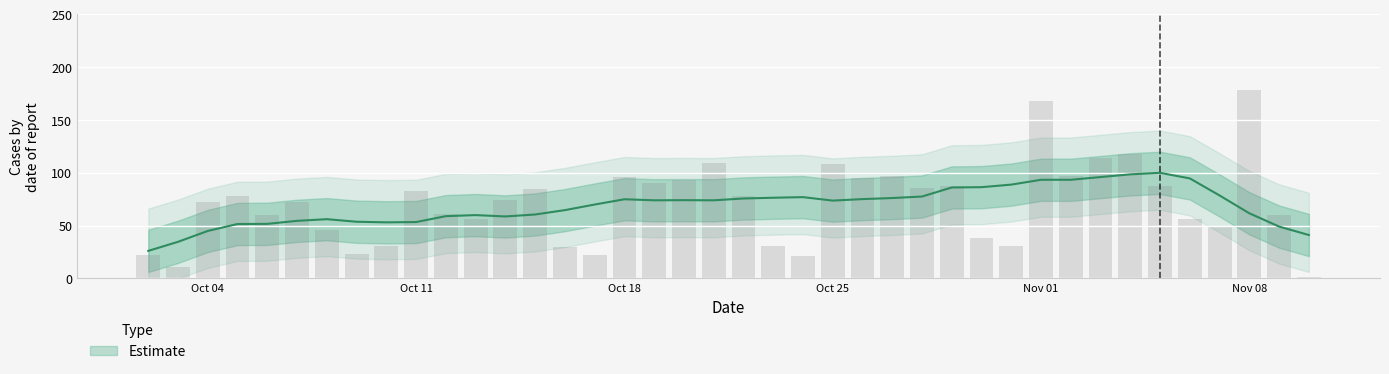

What is the smallest value displayed?

1